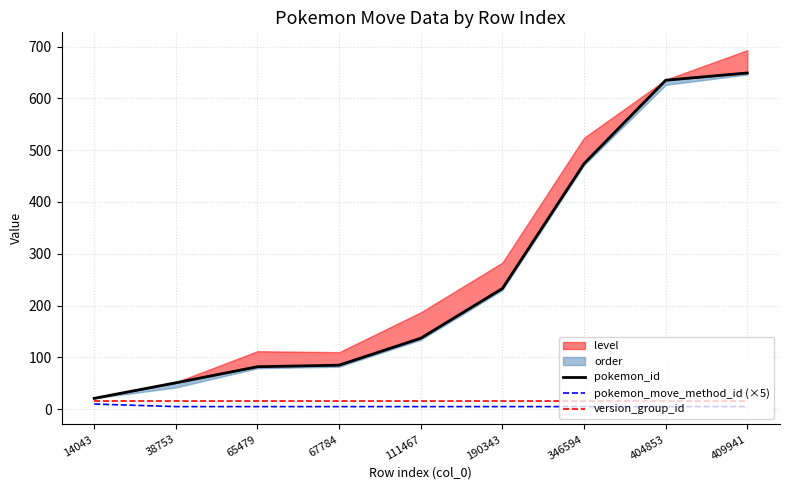

Which series changed the most between 190343 and 346594?

pokemon_id